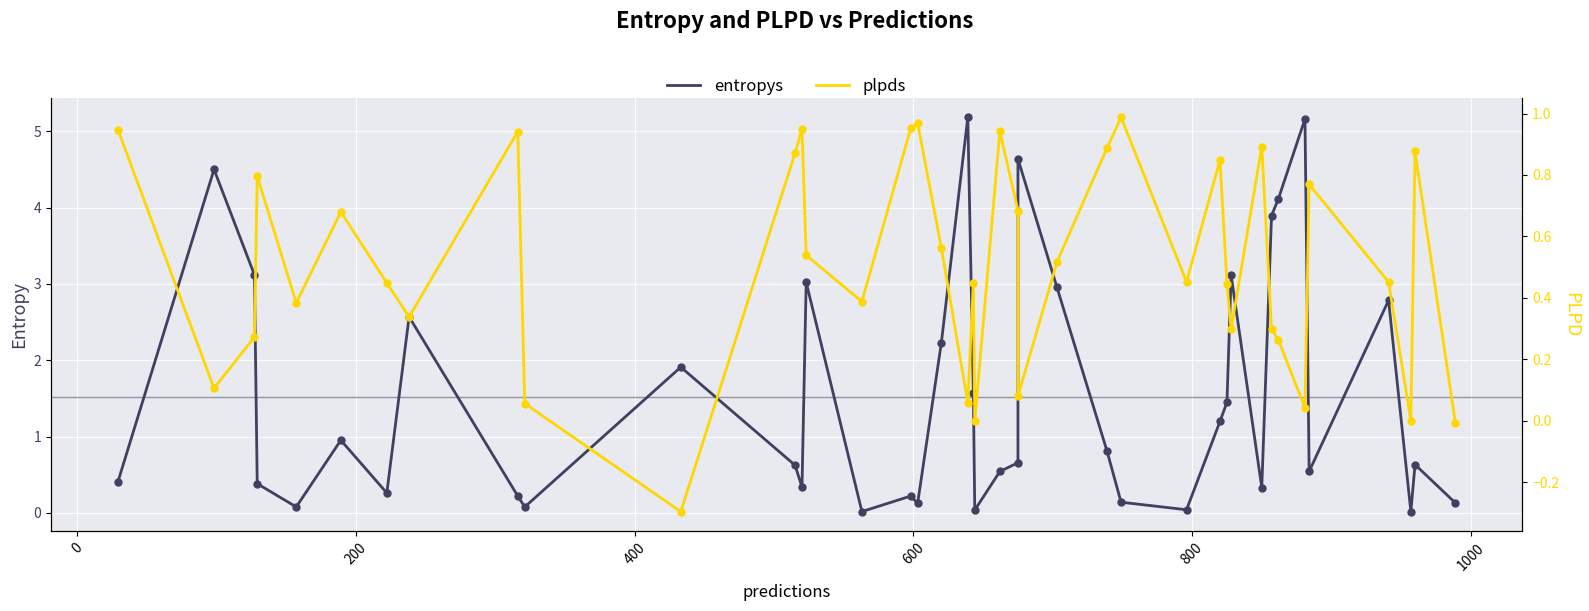

Which series contains the lowest Y value?

plpds